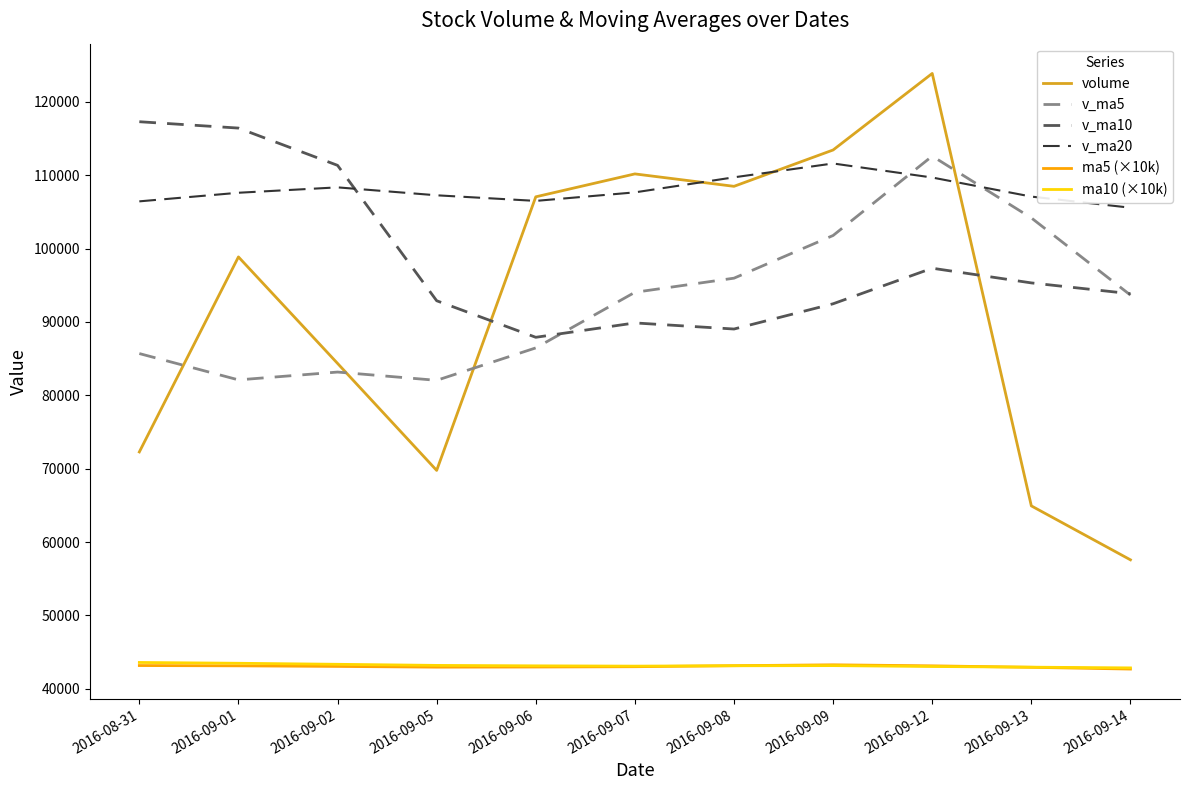

Is the value of v_ma20 at 2016-09-02 greater than the value of ma10 (×10k) at 2016-09-05?

Yes